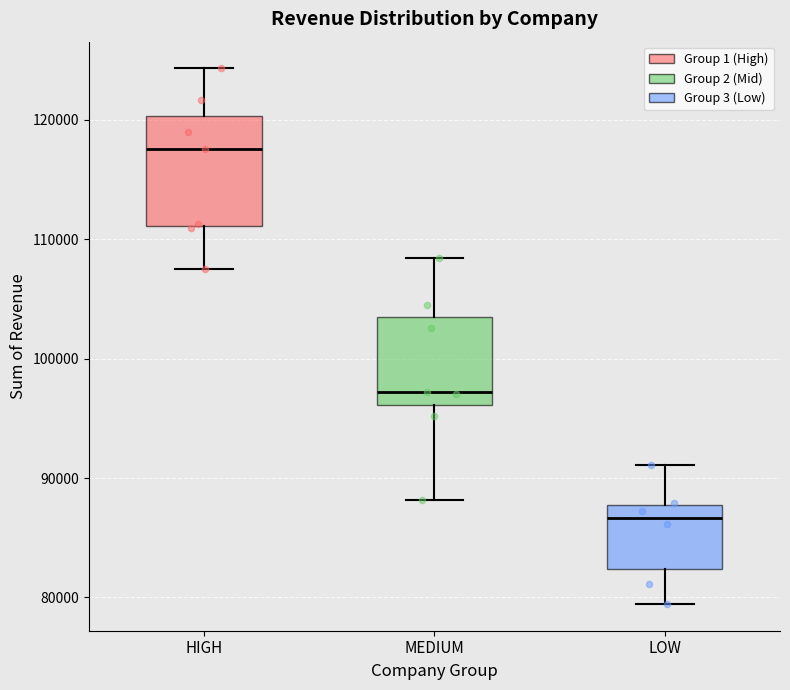

Reading left to right, transcribe this box plot: for each box, give where its median line is, the range the box spans, and where its two whiskers end, as read against the y-axis. The values are not printed on the chart, so give them approximately, as read against the axis.

HIGH: median 118000, box 111000 to 120000, whiskers 108000 to 124000
MEDIUM: median 97000, box 96000 to 104000, whiskers 88000 to 108000
LOW: median 87000, box 82000 to 88000, whiskers 79000 to 91000